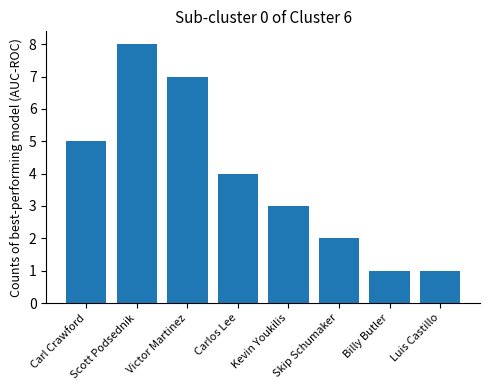

Reading left to right, extract all data points from this chart.

Carl Crawford=5	Scott Podsednik=8	Victor Martinez=7	Carlos Lee=4	Kevin Youkilis=3	Skip Schumaker=2	Billy Butler=1	Luis Castillo=1